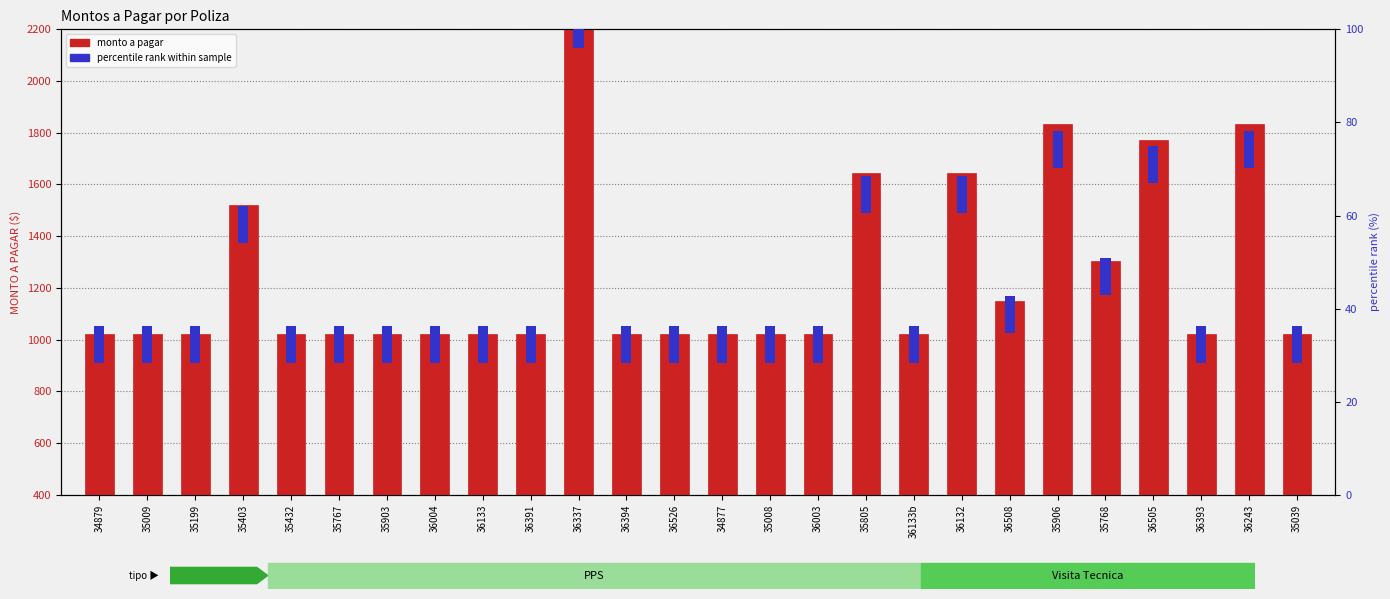

What is the minimum value for percentile rank within sample?

8.0